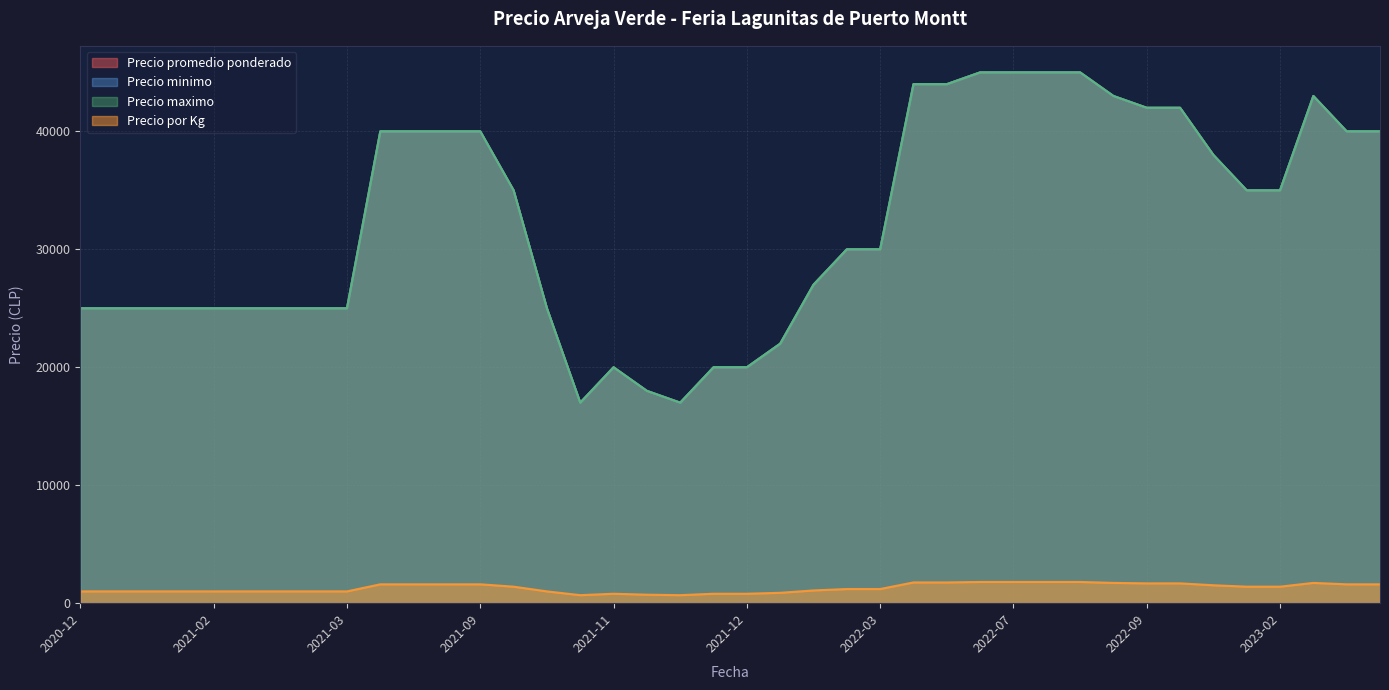

How many data points in Precio por Kg are above 1400?

17